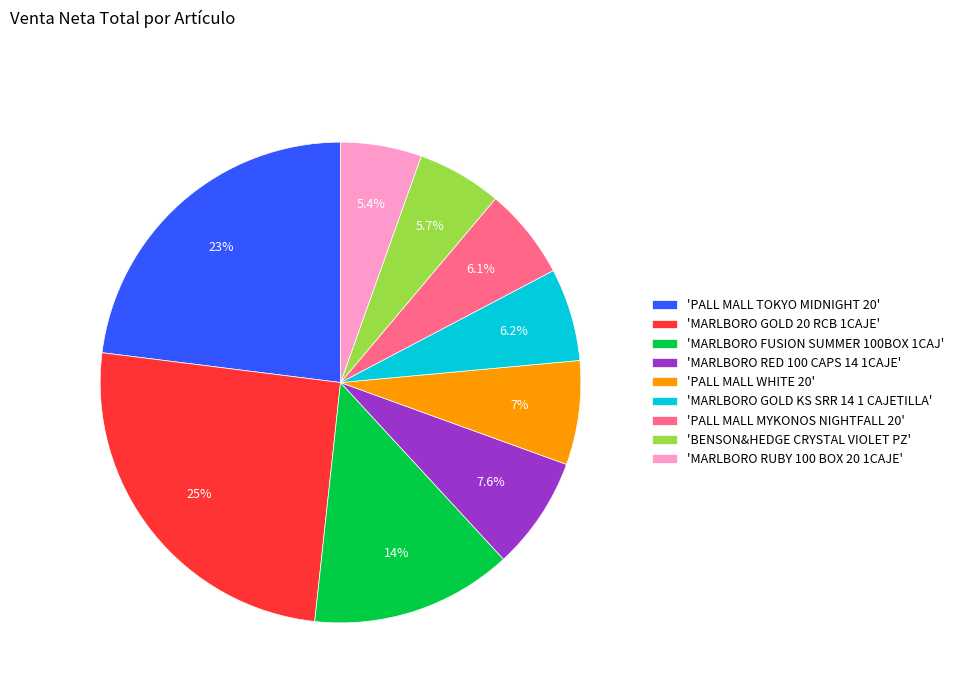

Does any single category account for the majority?

No